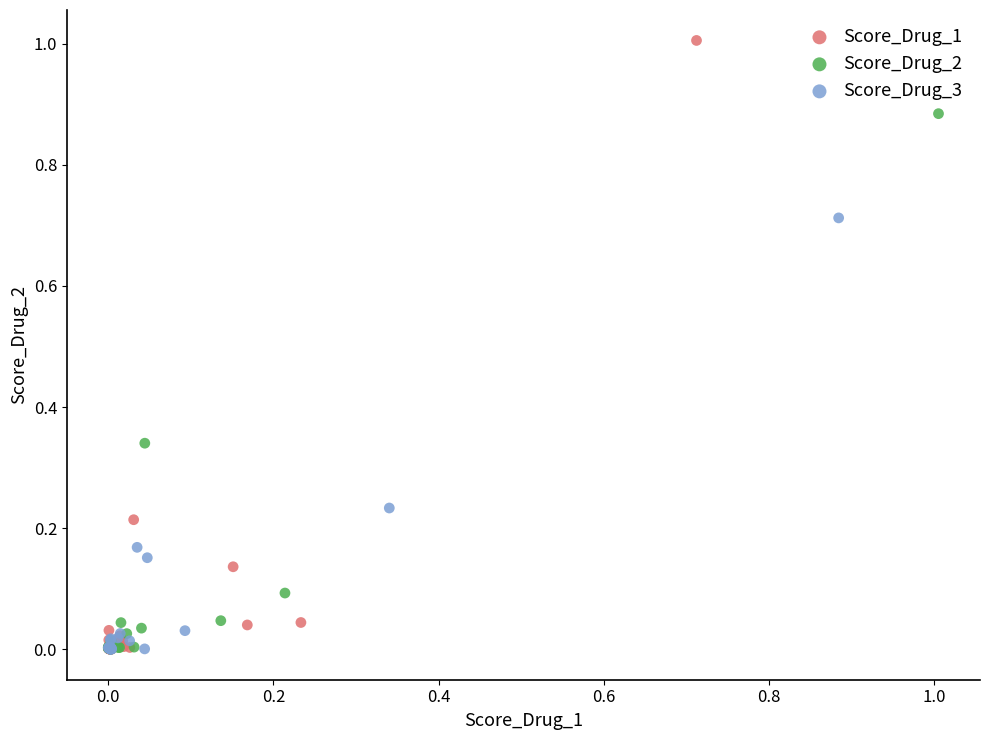

What are all the series names shown in the legend?

Score_Drug_1, Score_Drug_2, Score_Drug_3